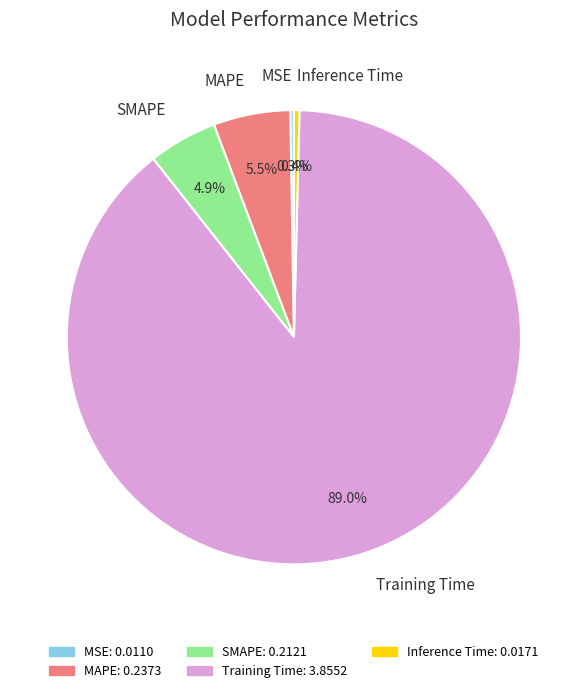

Which slice is the largest?

Training Time